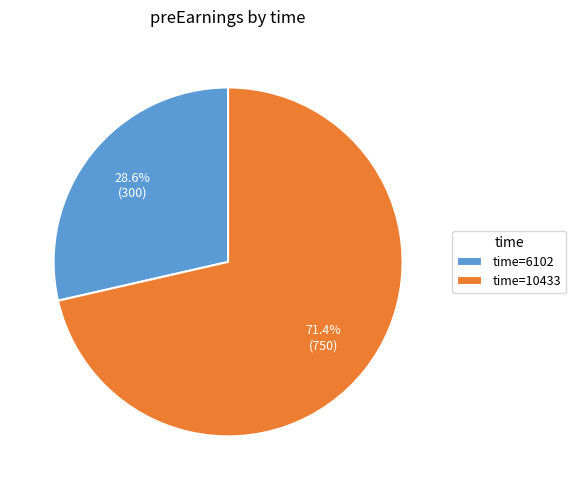

Which has a higher value, time=6102 or time=10433?

time=10433